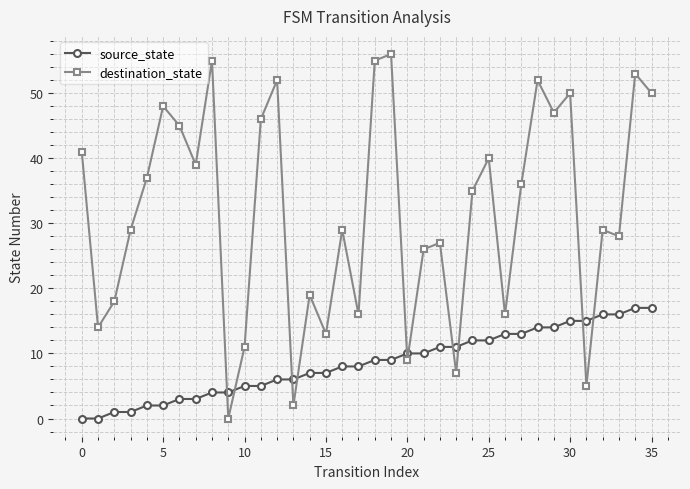

List the series in order of their overall mean, lowest first.

source_state, destination_state